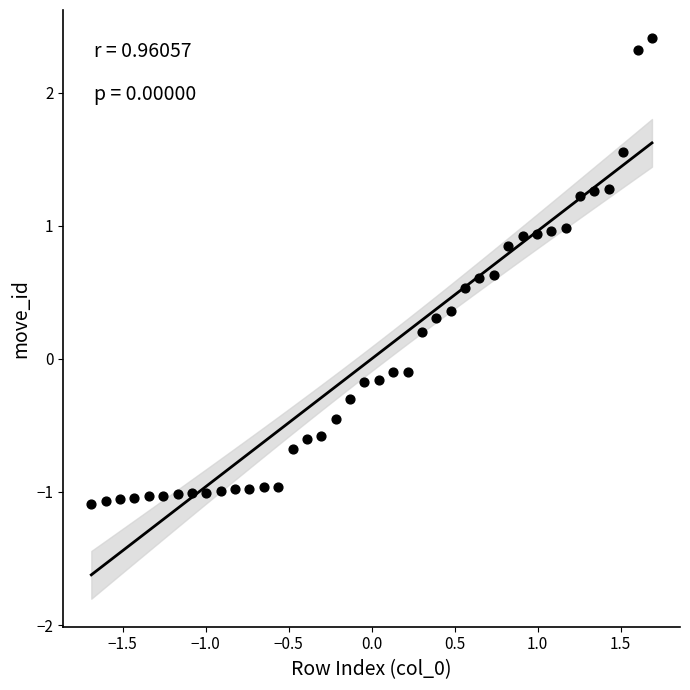

What is the range of X values (max minus min)?

3.4